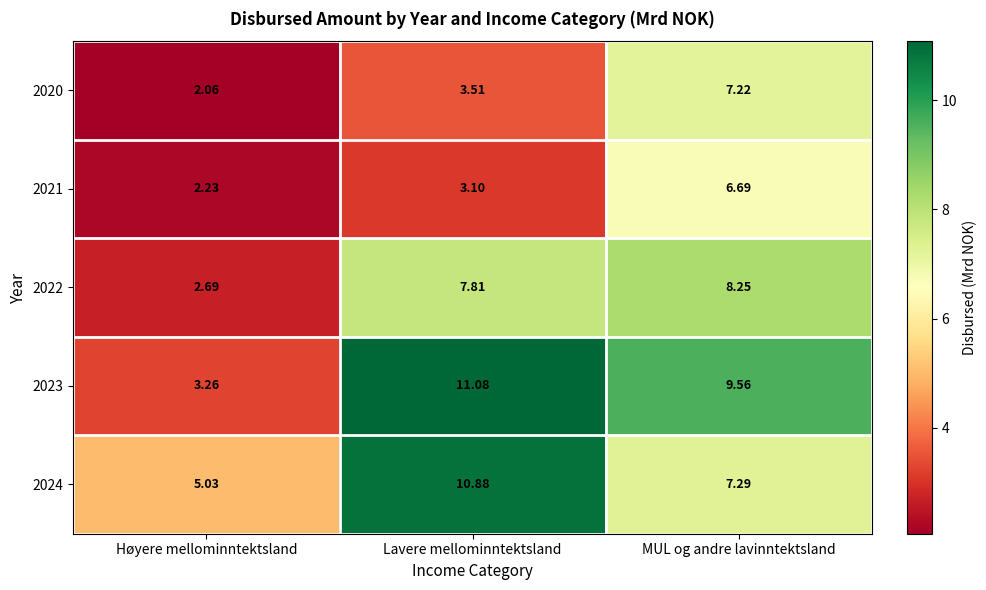

What is the total value across all series at Lavere mellominntektsland?

36.4